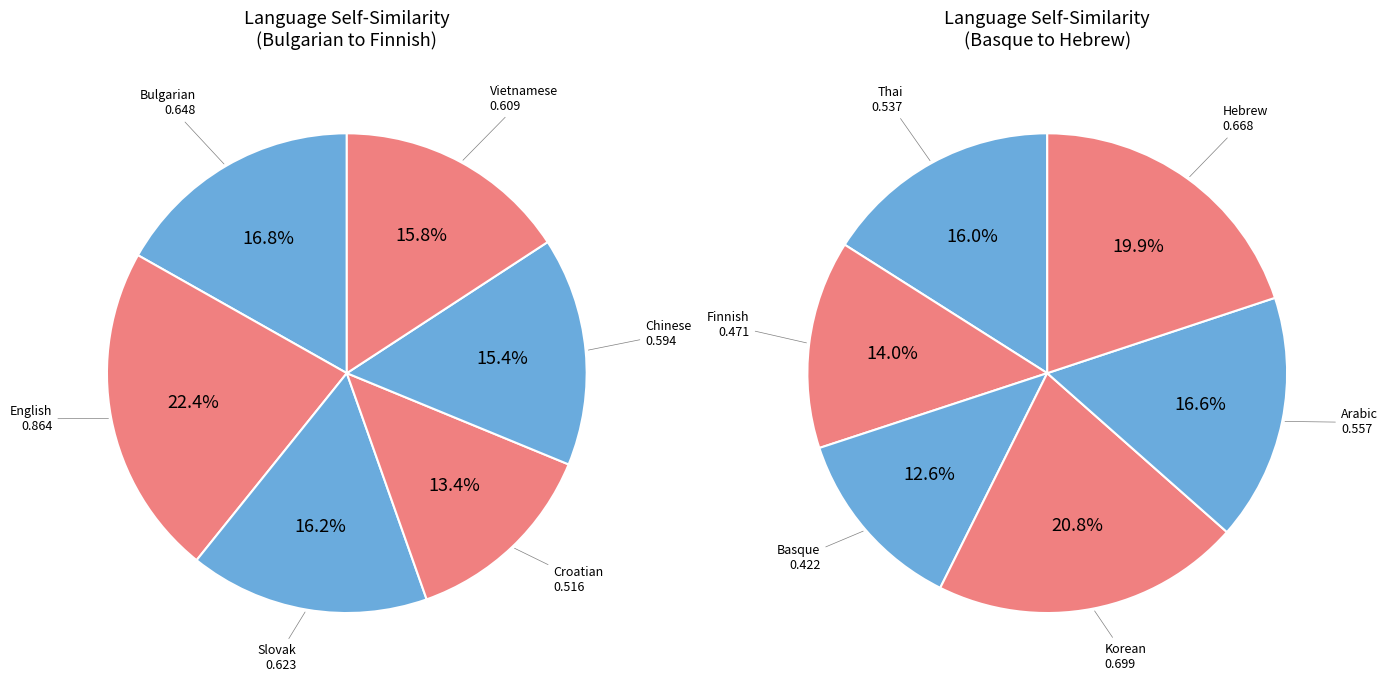

What is the change in value from Chinese to Thai?

-0.1